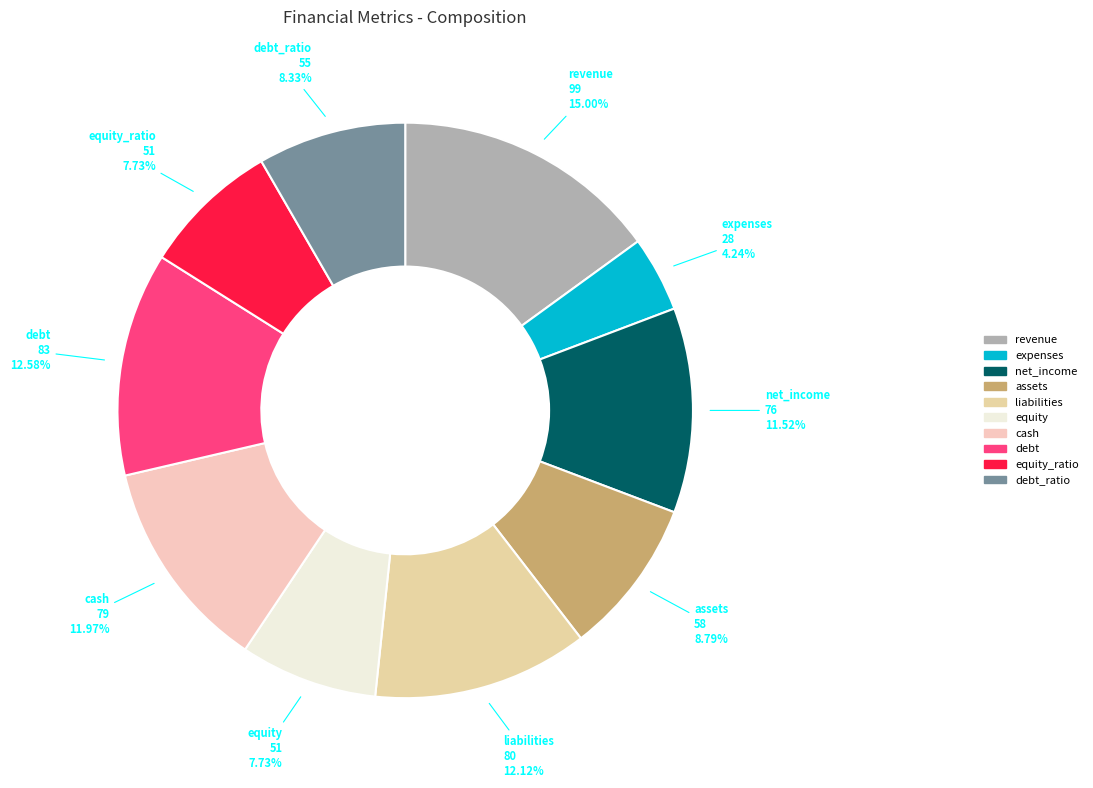

Which slice is the smallest?

expenses